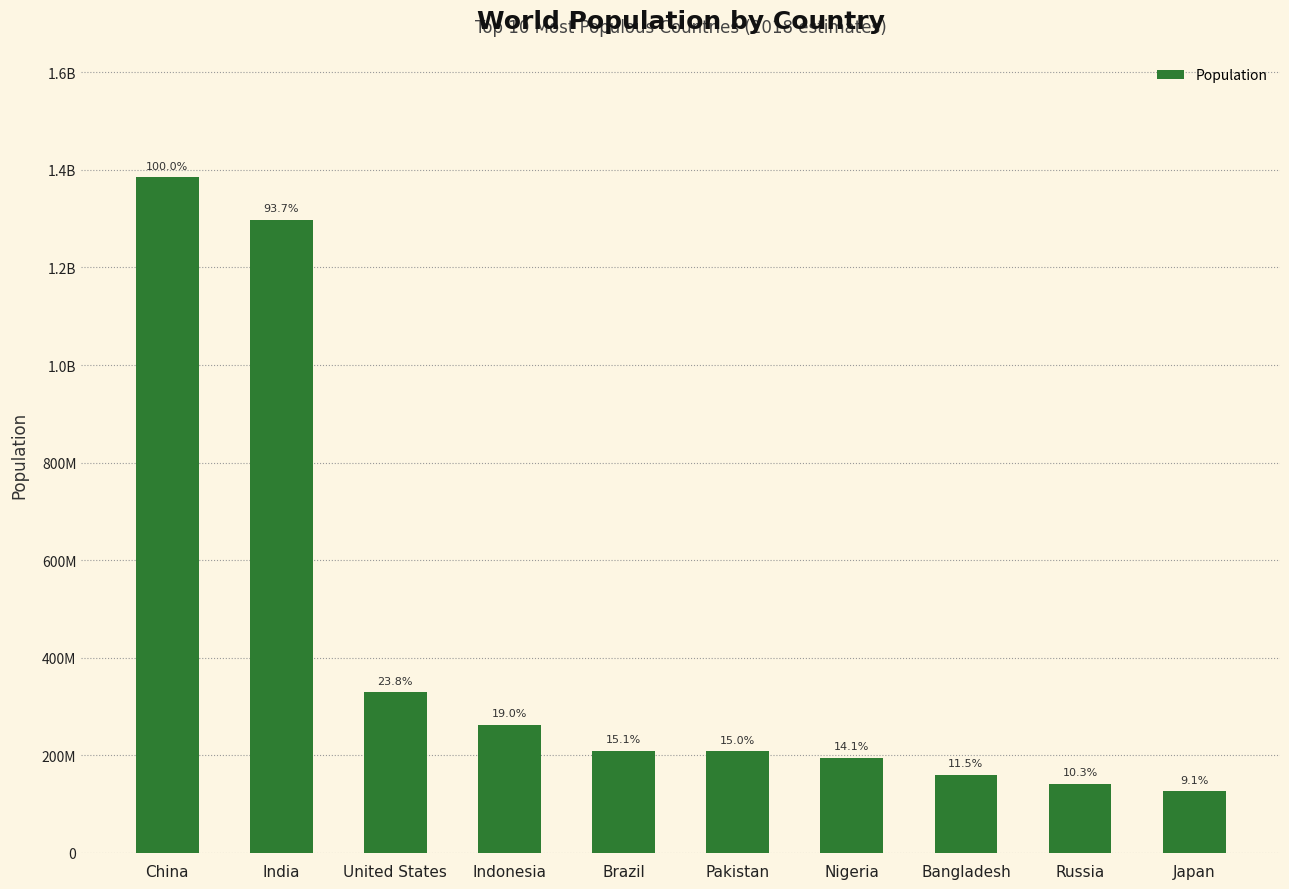

What is the ratio of the value at Indonesia to the value at Nigeria?

1.3